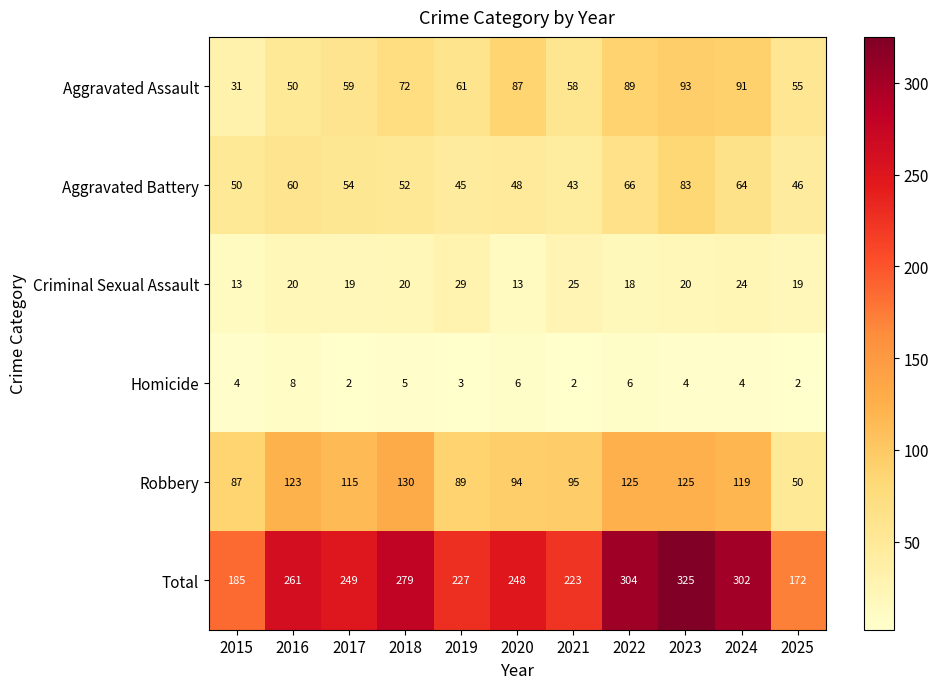

Count the number of data series in this chart.

6